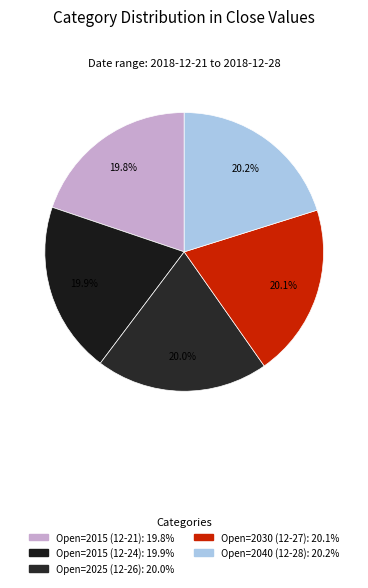

Rank the categories by value from lowest to highest.

2015, 2015, 2025, 2030, 2040